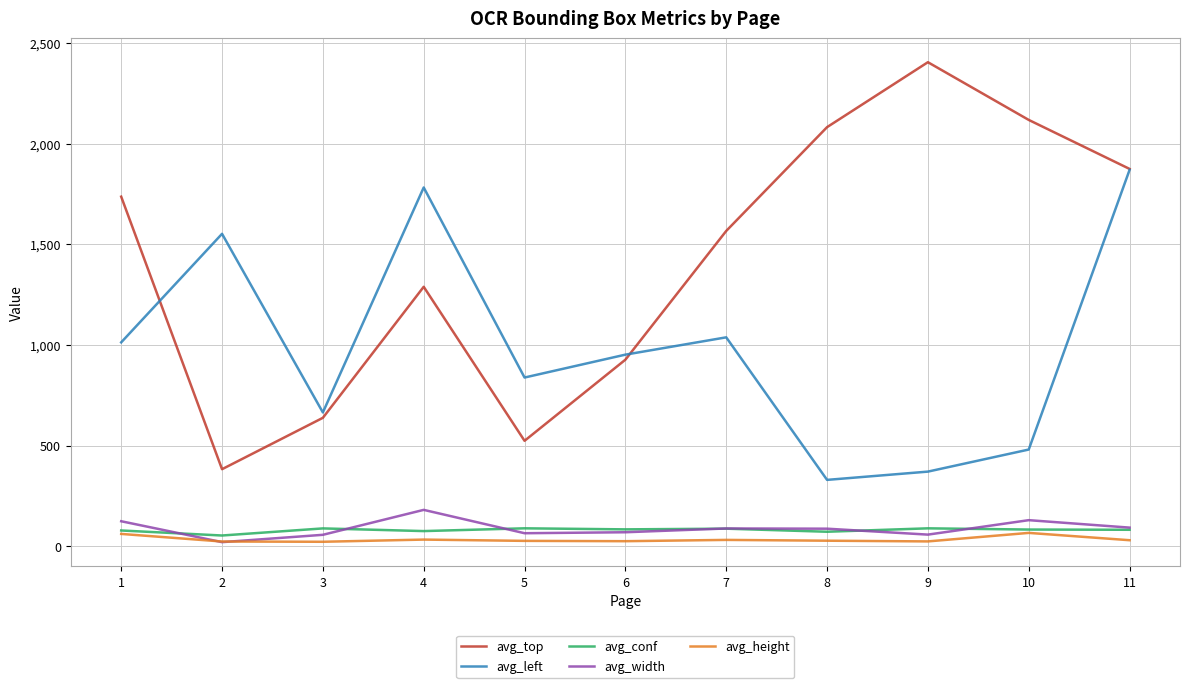

What is the maximum value for avg_top?

2403.7